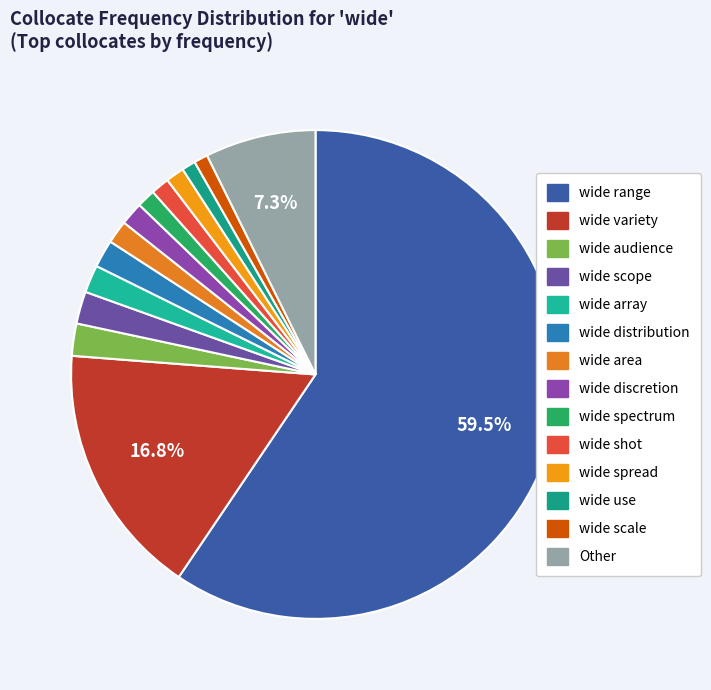

Do wide spectrum and wide spread together represent more than half of the pie?

No